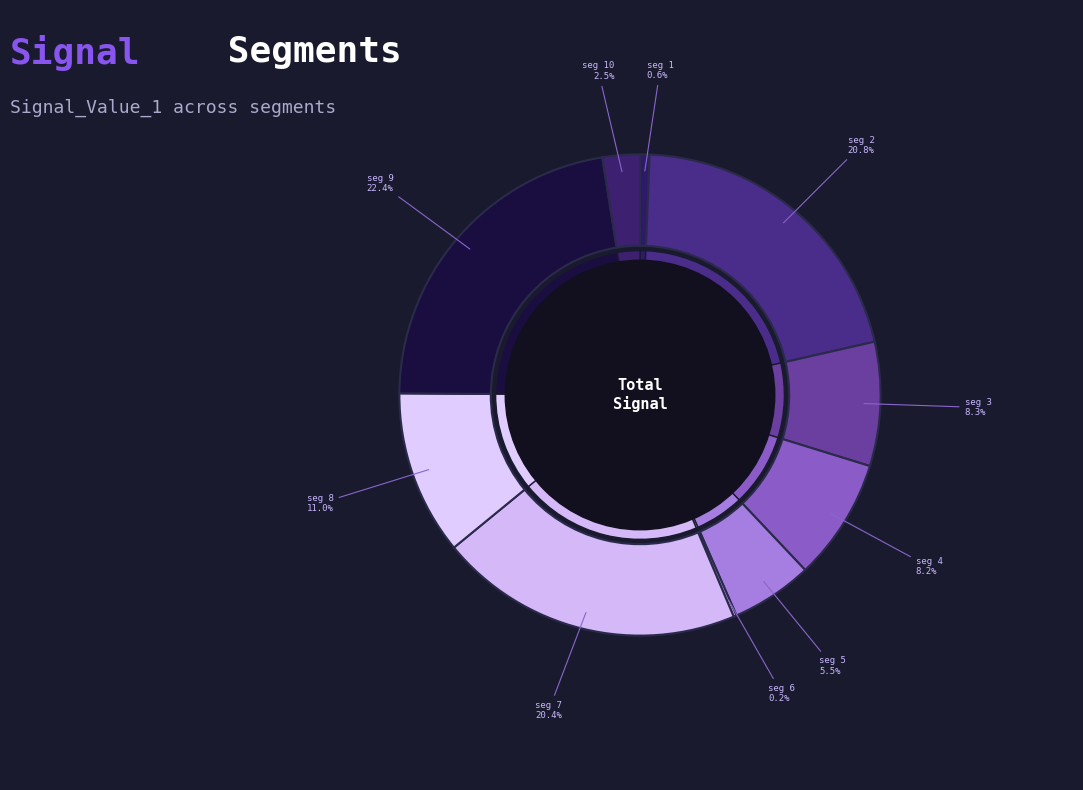

The signal segment 1 slice represents 1% of the pie. True or false?

True